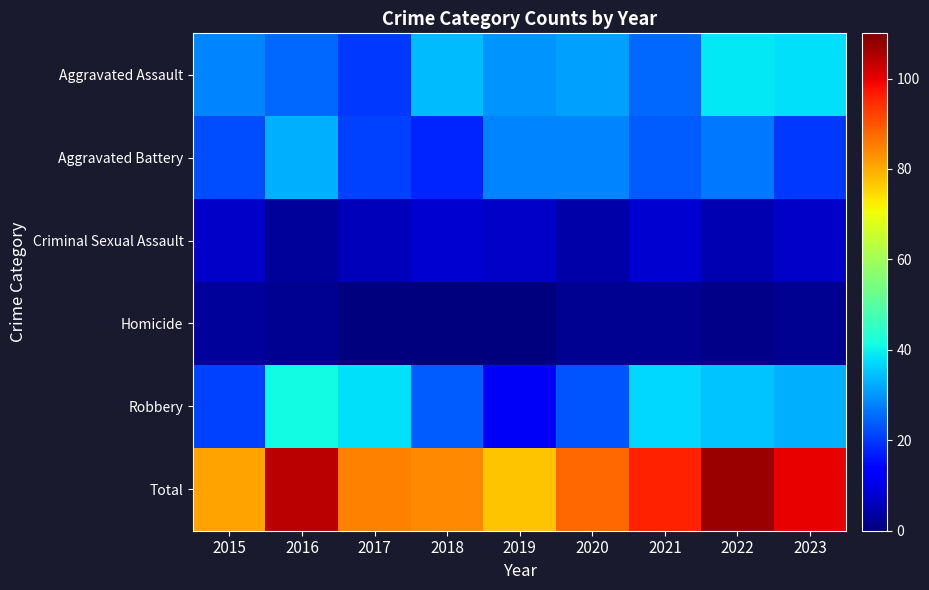

Reading left to right, what are all the values shown in this chart?

Aggravated Assault: 2015=28	2016=25	2017=20	2018=34	2019=30	2020=31	2021=25	2022=39	2023=38
Aggravated Battery: 2015=22	2016=33	2017=21	2018=18	2019=28	2020=28	2021=24	2022=27	2023=20
Criminal Sexual Assault: 2015=7	2016=3	2017=6	2018=8	2019=7	2020=4	2021=8	2022=5	2023=7
Homicide: 2015=3	2016=2	2017=0	2018=0	2019=0	2020=2	2021=2	2022=1	2023=2
Robbery: 2015=21	2016=41	2017=38	2018=24	2019=12	2020=23	2021=37	2022=35	2023=33
Total: 2015=81	2016=104	2017=85	2018=84	2019=77	2020=88	2021=96	2022=107	2023=100